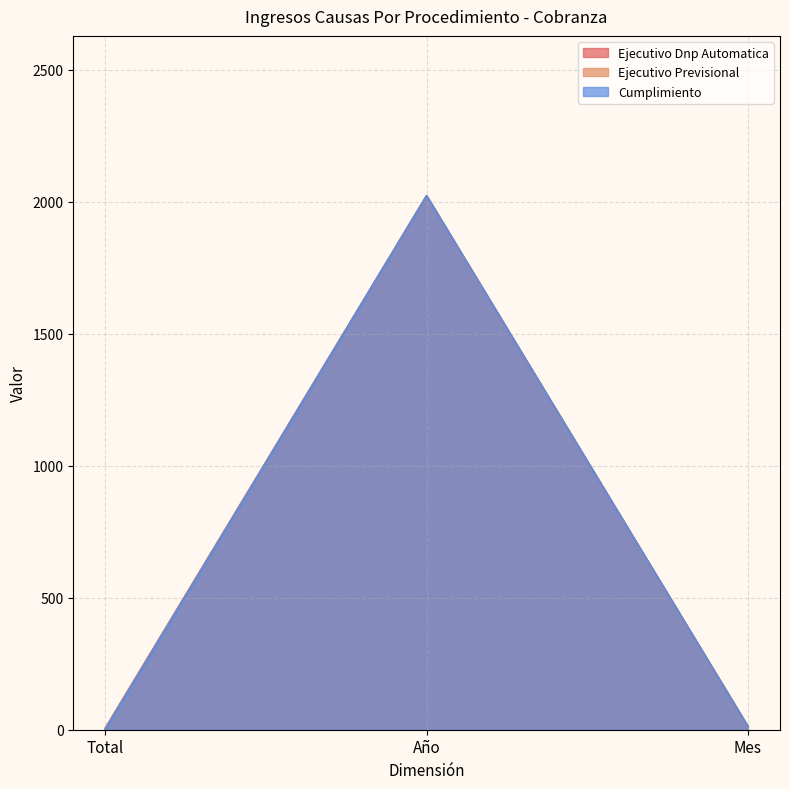

Reading left to right, transcribe all the data shown in this chart.

Ejecutivo Dnp Automatica: 6	2021	12
Ejecutivo Previsional: 4	2021	12
Cumplimiento: 1	2021	12